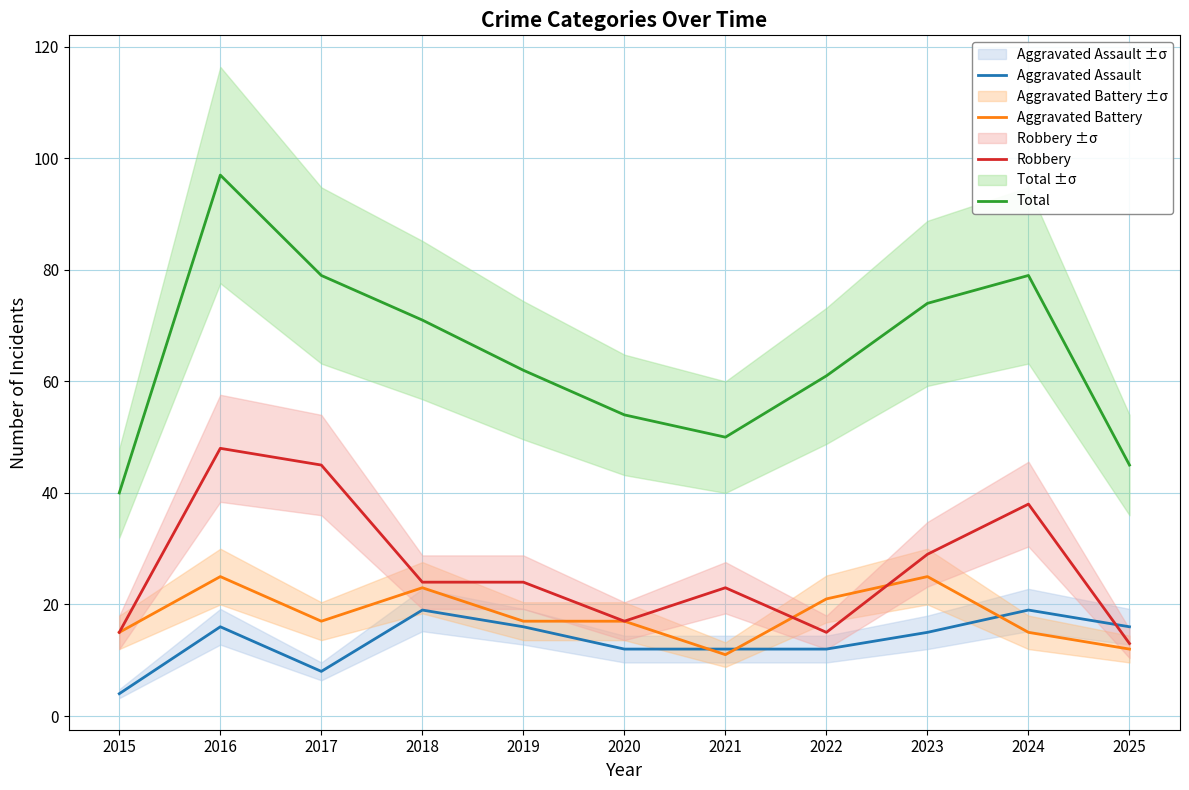

True or false: Robbery has a value of 16 at 2018.

False